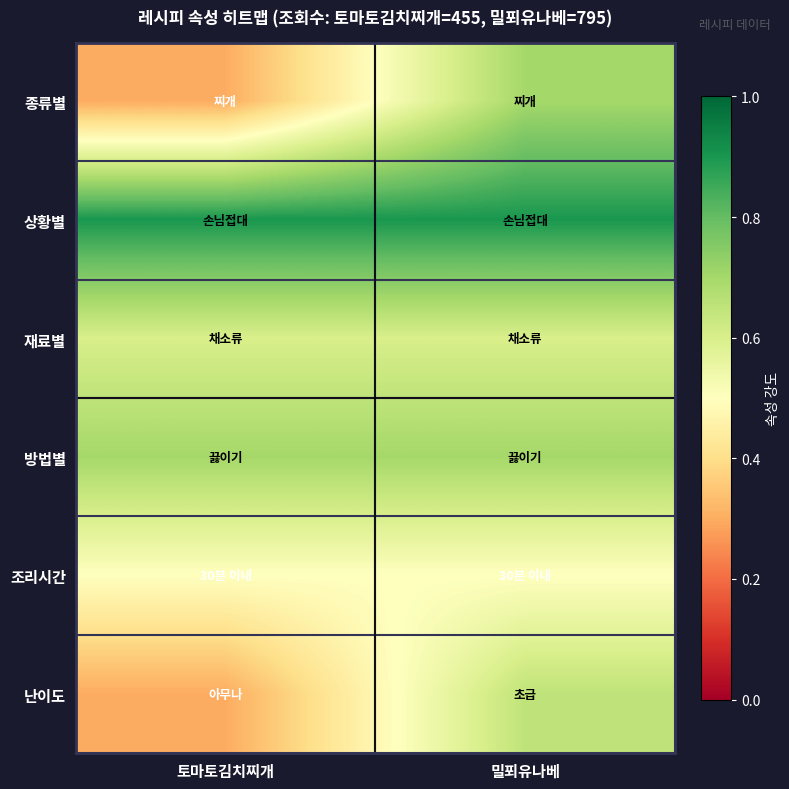

Reading left to right, list all the values displayed in this chart.

종류별: 토마토김치찌개=0.3	밀푀유나베=0.7
상황별: 토마토김치찌개=0.9	밀푀유나베=0.9
재료별: 토마토김치찌개=0.6	밀푀유나베=0.6
방법별: 토마토김치찌개=0.7	밀푀유나베=0.7
조리시간: 토마토김치찌개=0.5	밀푀유나베=0.5
난이도: 토마토김치찌개=0.3	밀푀유나베=0.7